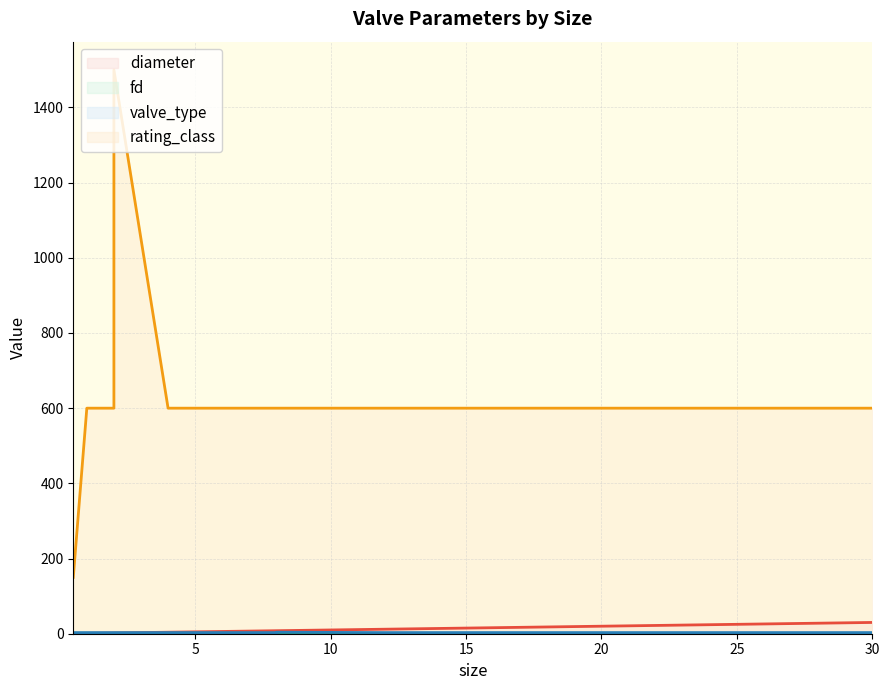

How many fd values are between 1 and 2?

10